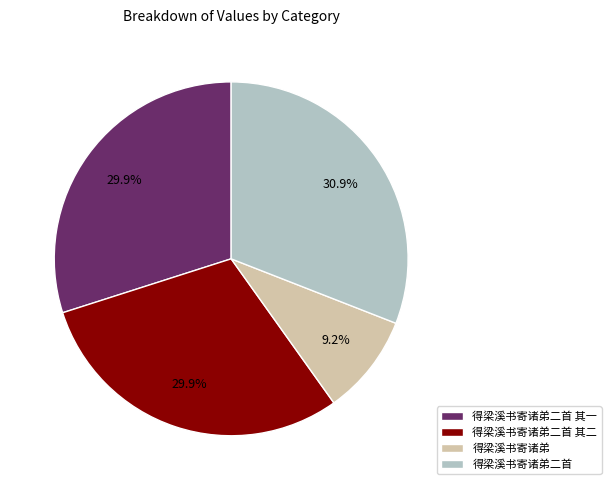

To the nearest percent, what is the average slice percentage?

25%